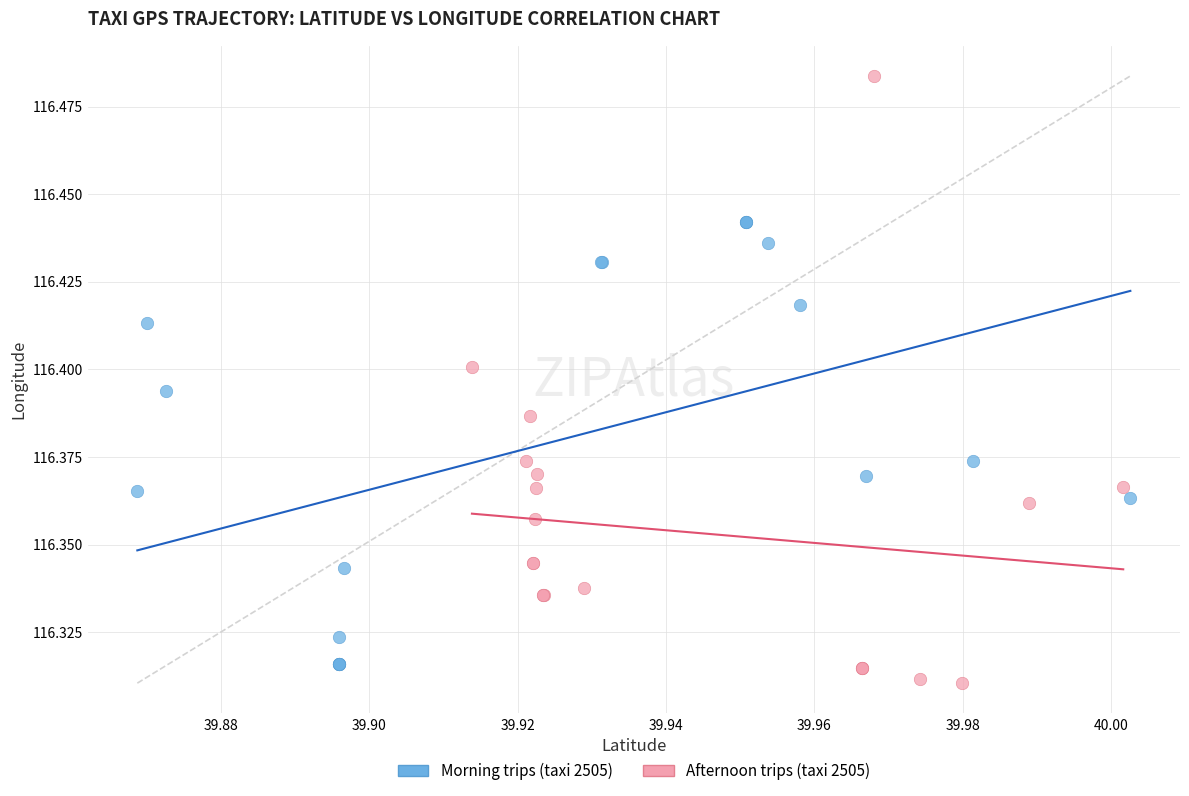

What are all the series names shown in the legend?

Morning trips (taxi 2505), Afternoon trips (taxi 2505)